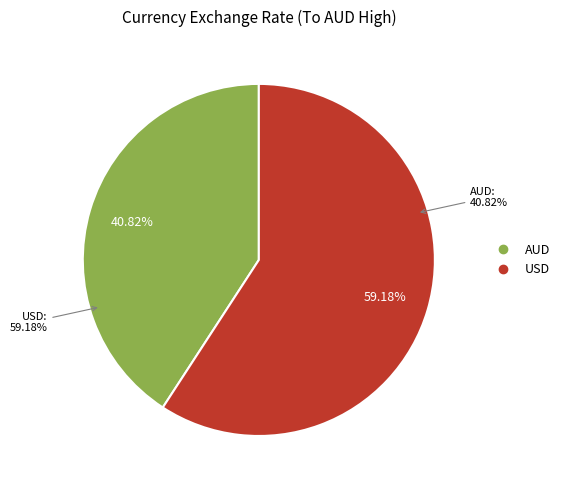

Which slice is the largest?

USD